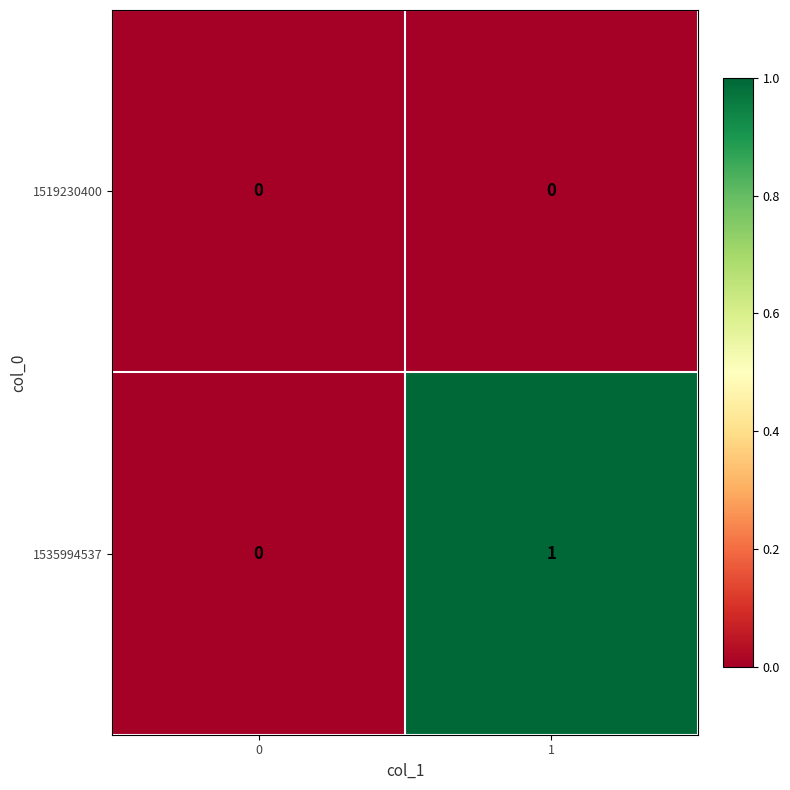

Reading left to right, transcribe all the data shown in this chart.

1519230400: 0=0	1=0
1535994537: 0=0	1=1